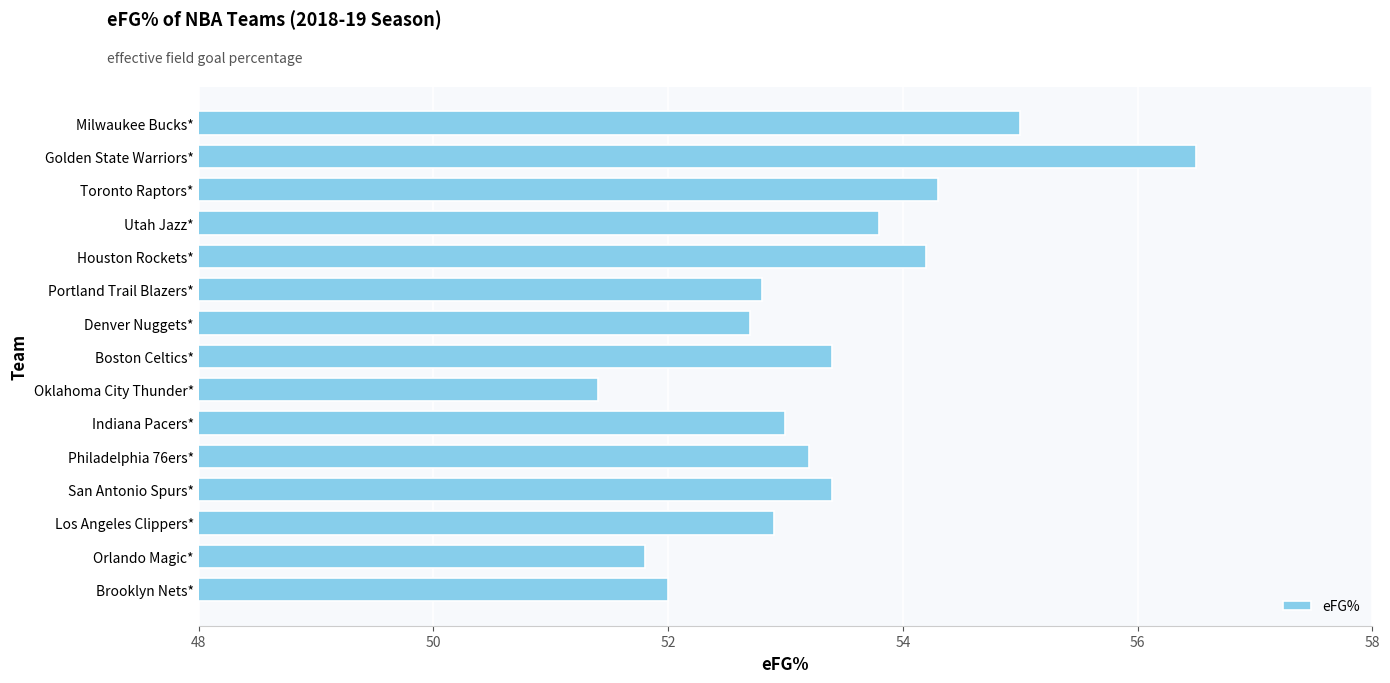

Does the chart contain stacked bars?

No